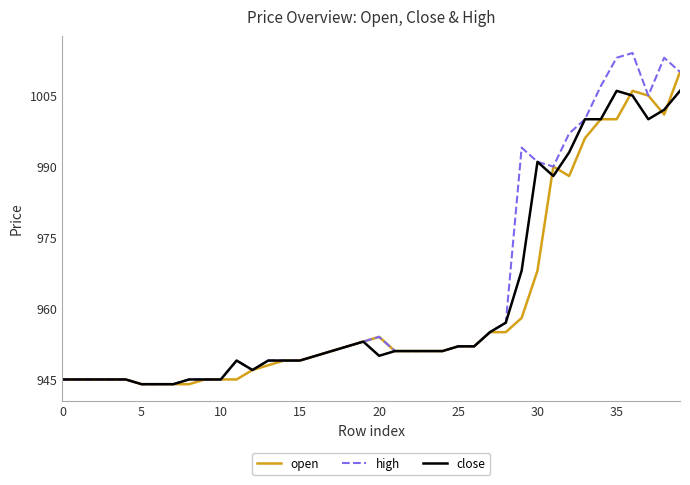

Is this an area chart (filled region under the line)?

No